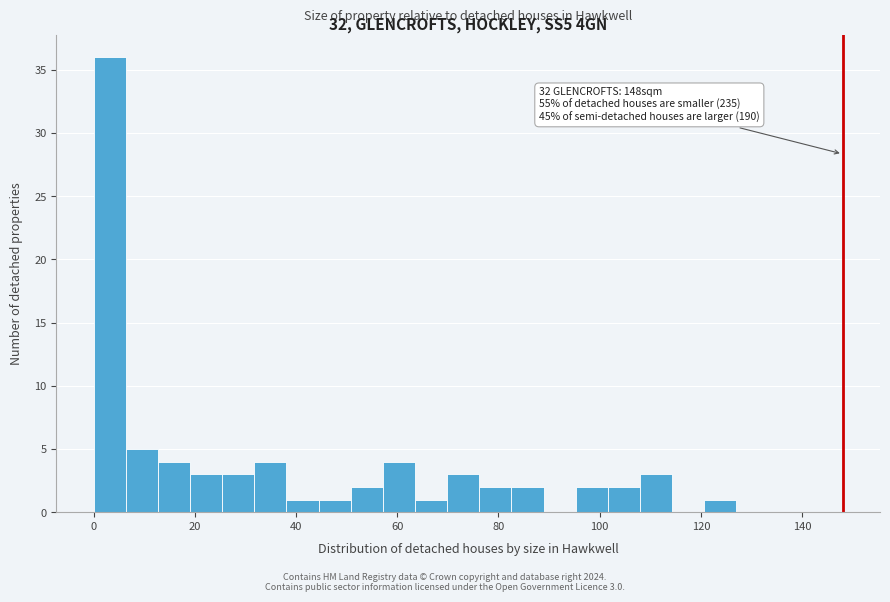

Read against the x-axis, roughly where is the centre of the tallest bar?

4